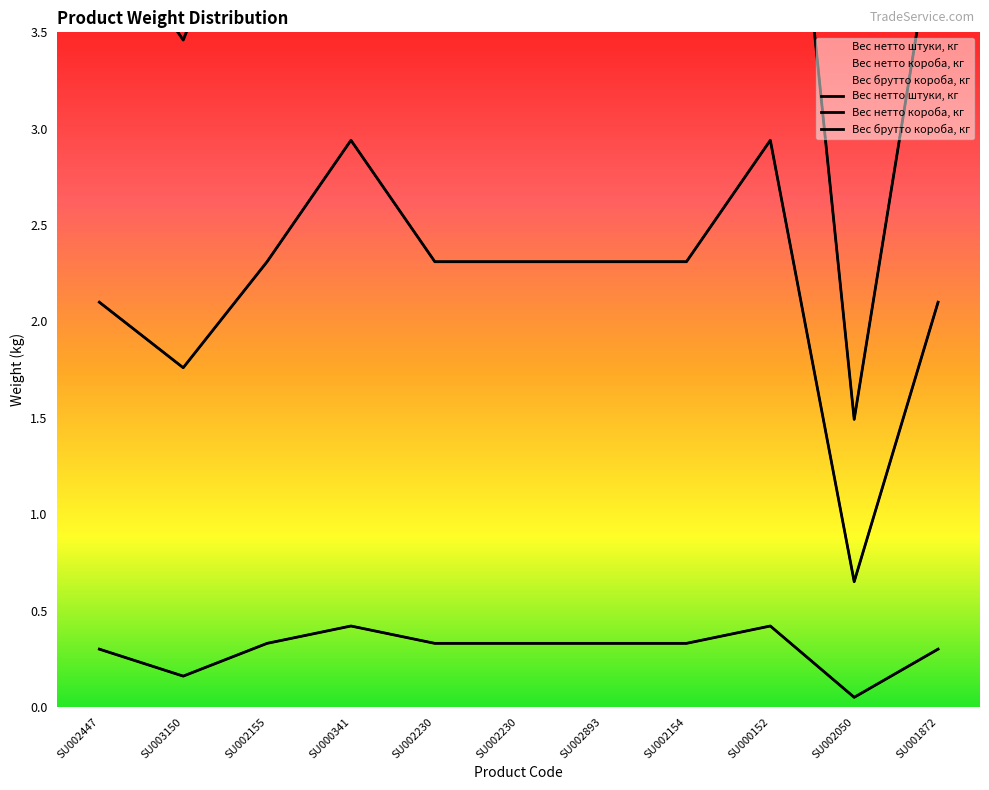

What is the average value of the Вес нетто короба, кг series?

2.2